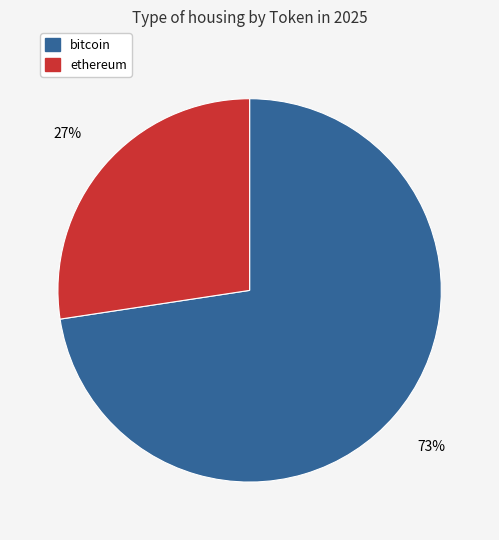

Approximately how many times larger is the value at bitcoin compared to ethereum?

2.7